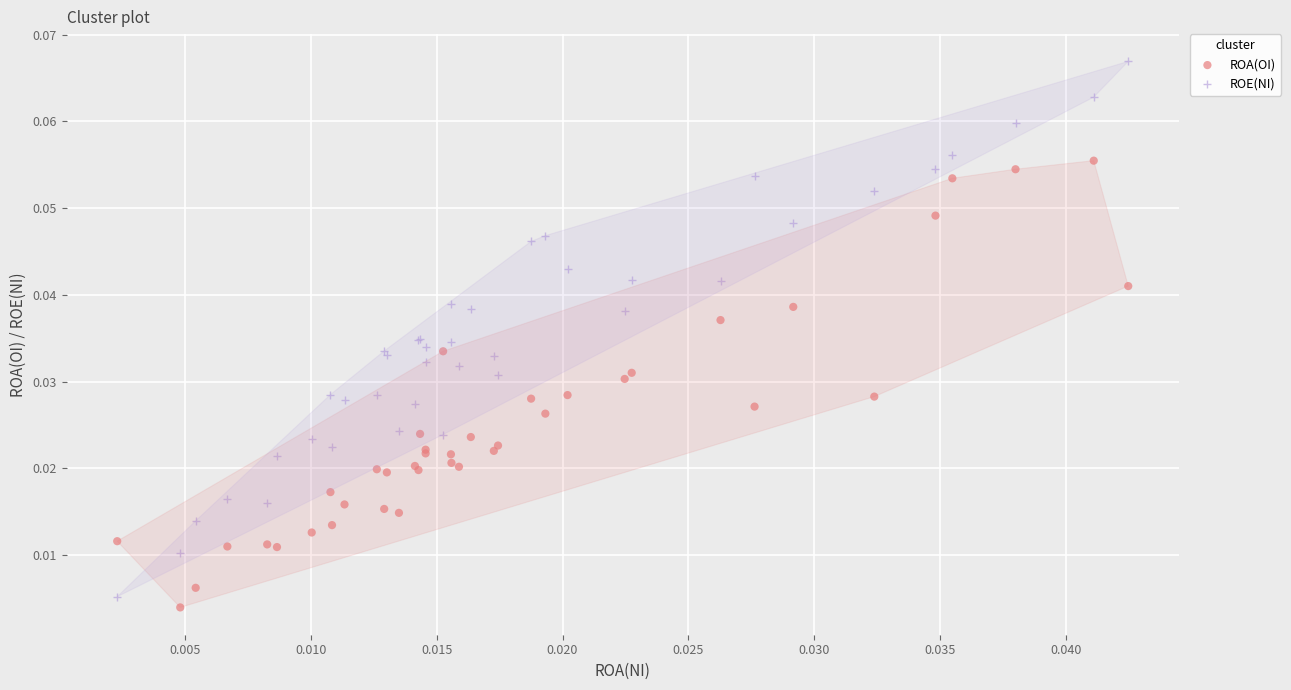

Which series has the largest Y range (max minus min)?

ROE(NI)